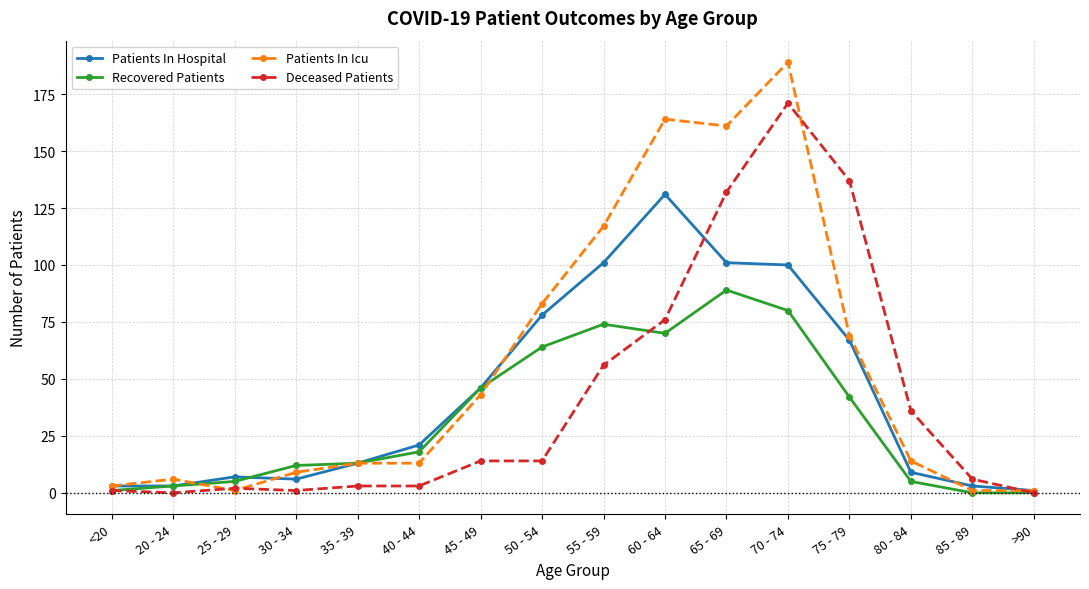

What are all the series names shown in the legend?

Patients In Hospital, Recovered Patients, Patients In Icu, Deceased Patients